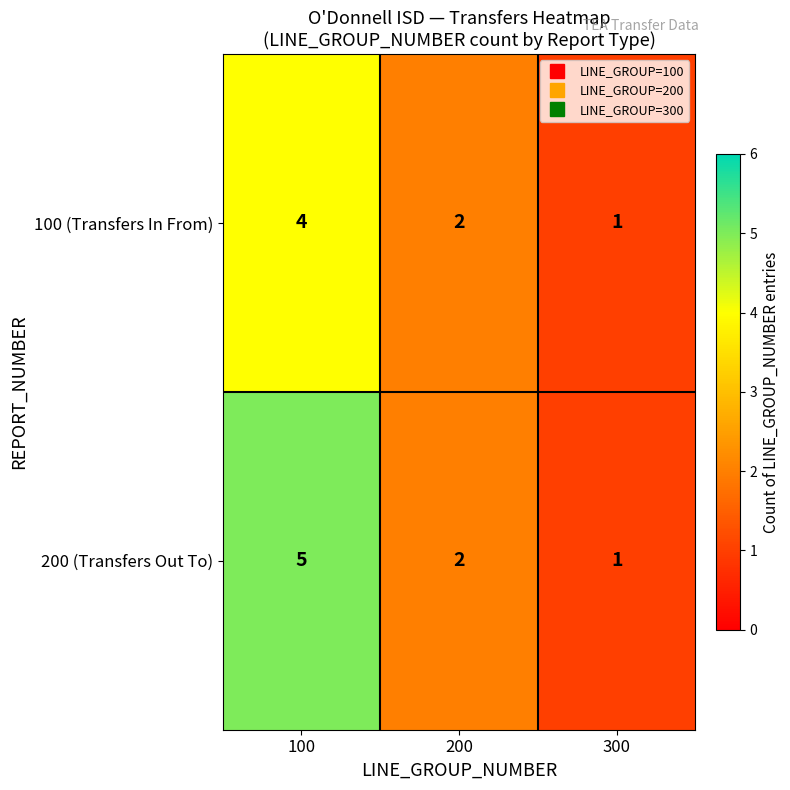

True or false: 200 (Transfers Out To) has a value of 1 at 300.

True